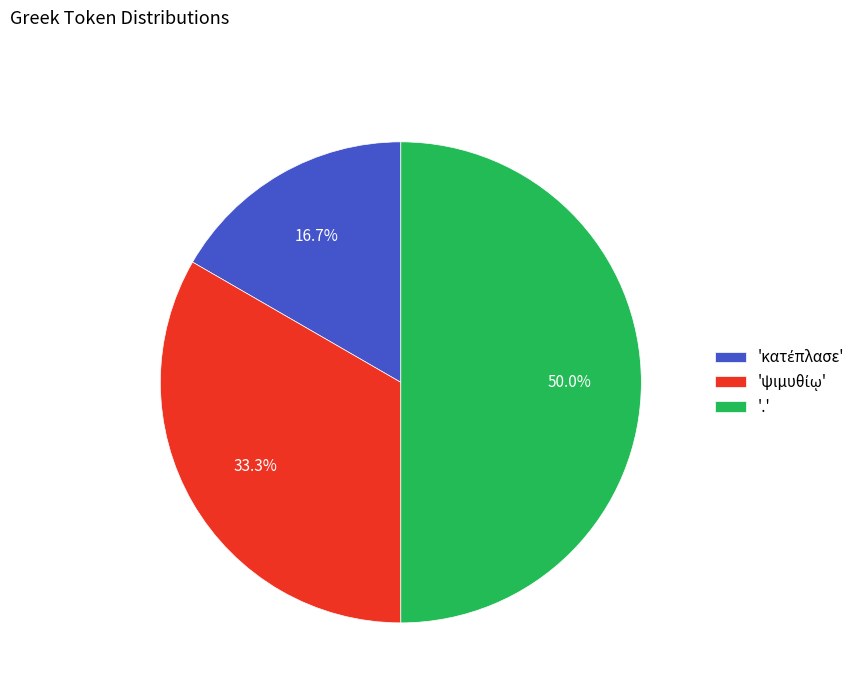

To the nearest percent, what is the average slice percentage?

33%